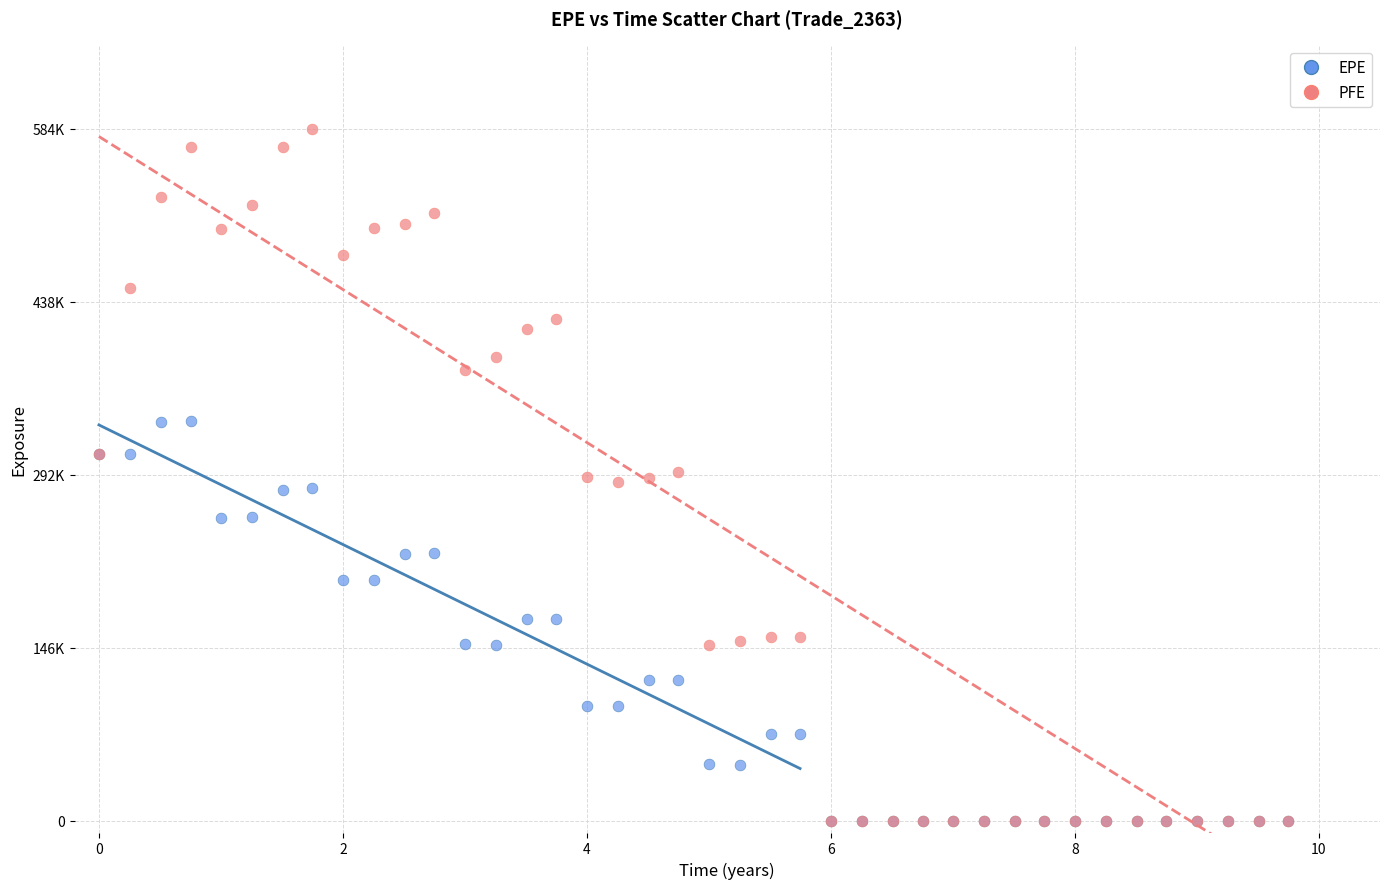

What are all the series names shown in the legend?

EPE, PFE